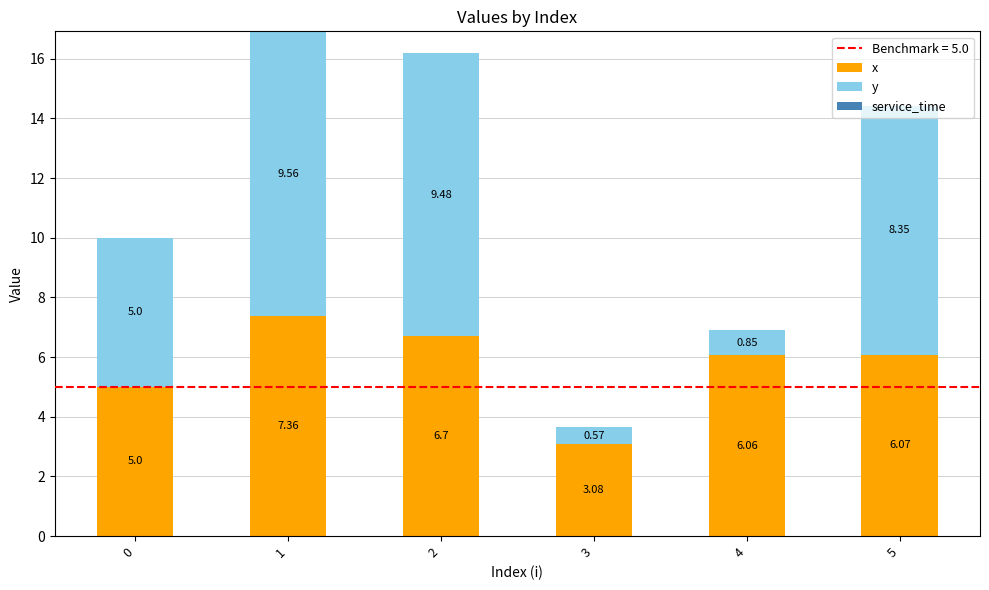

Which series has the largest range (max minus min)?

y